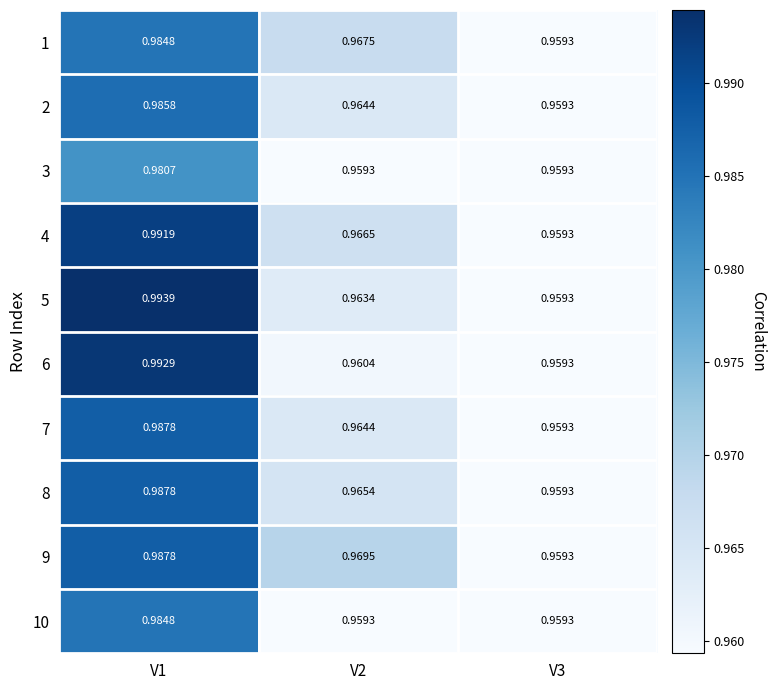

Is the value of 6 at V2 greater than the value of 10 at V2?

Yes